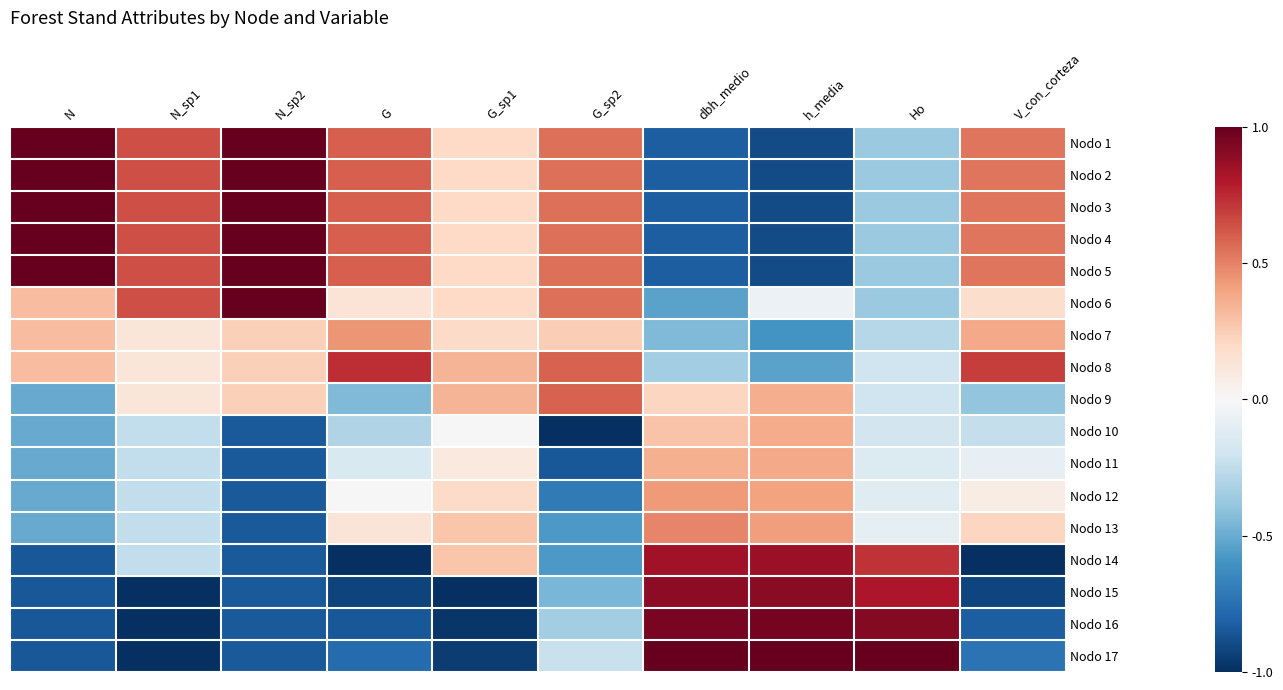

At how many categories does at least one series exceed 0?

10